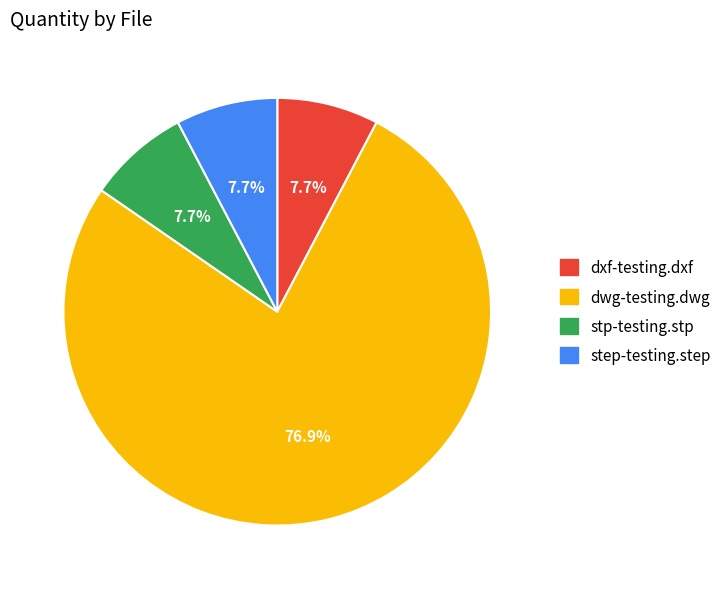

What is the majority slice?

dwg-testing.dwg